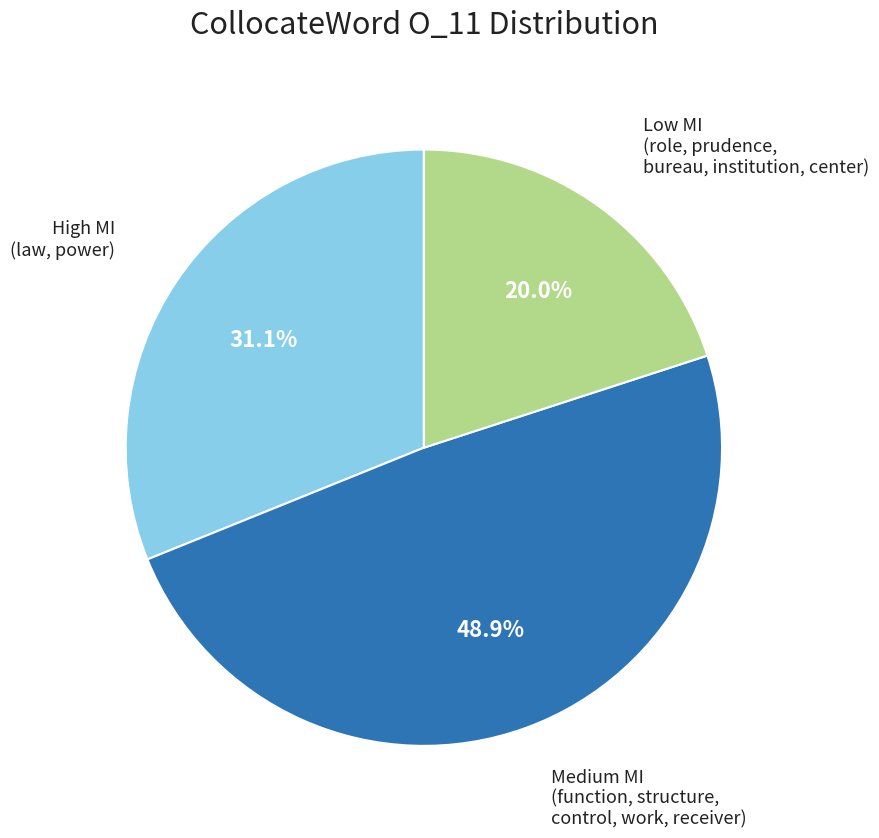

Is there any slice that represents more than half of the pie?

No